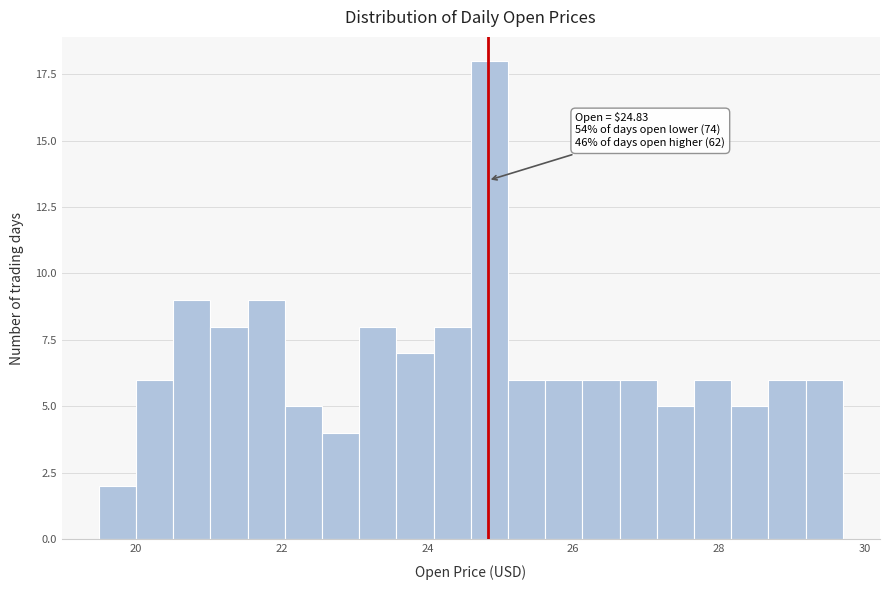

Read against the x-axis, roughly where is the centre of the tallest bar?

24.8